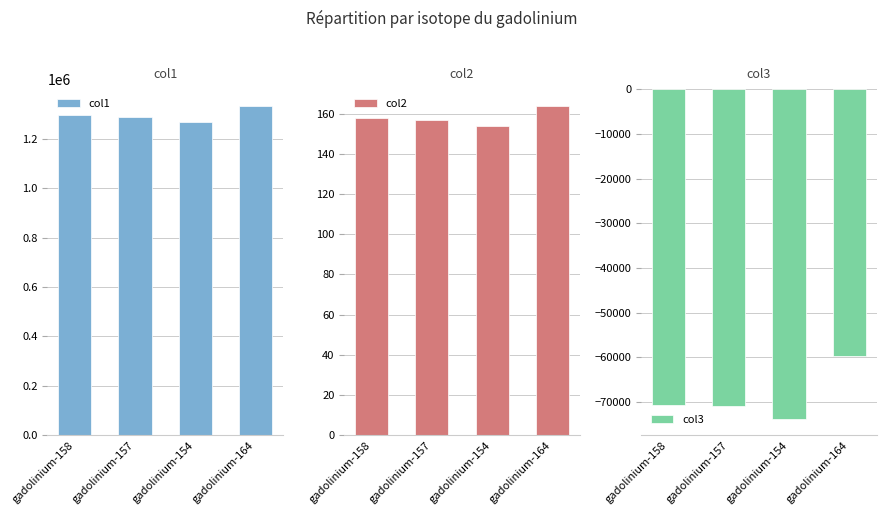

Which category has the highest value across all series?

gadolinium-164